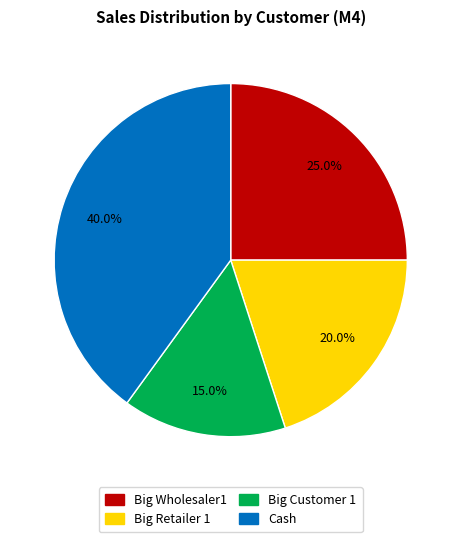

Do Big Retailer 1 and Big Customer 1 together represent more than half of the pie?

No